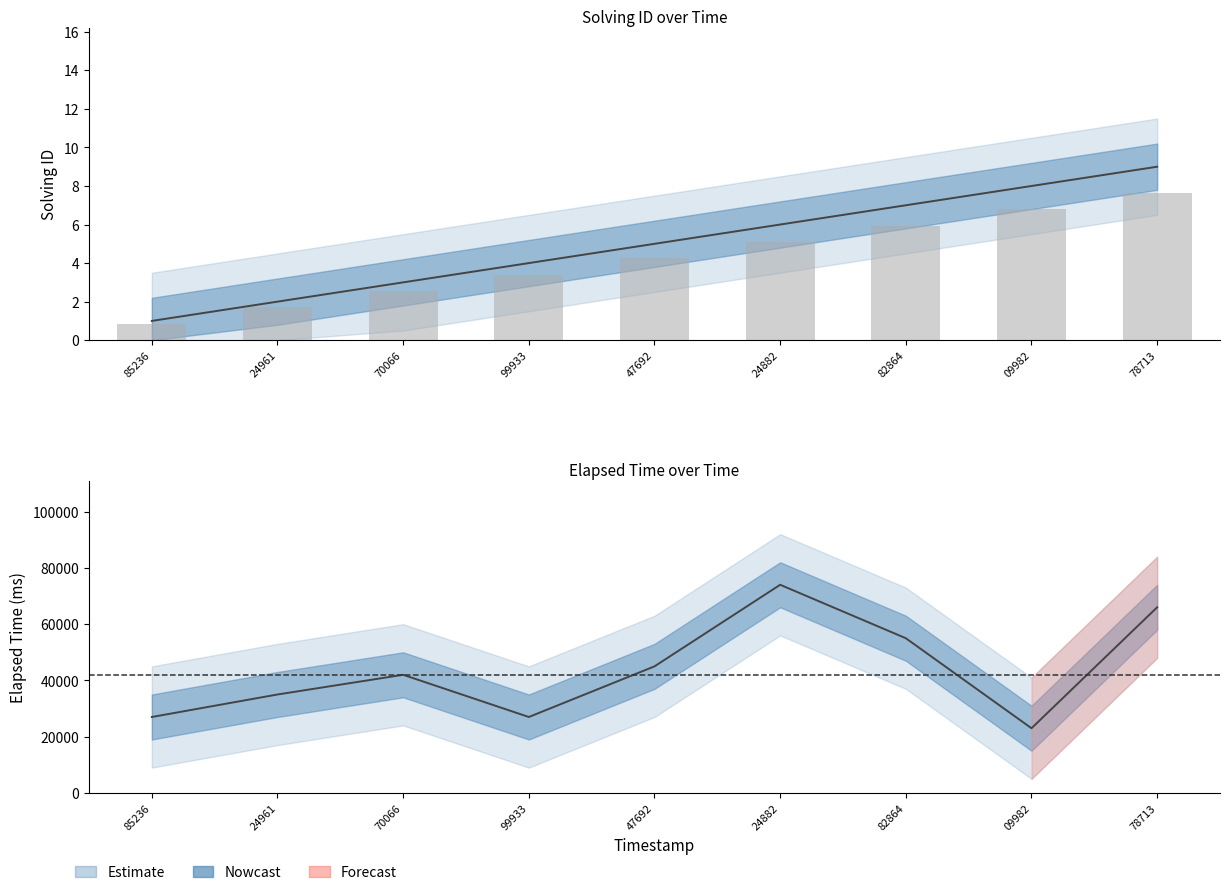

Which label corresponds to the smallest value in the chart?

85236